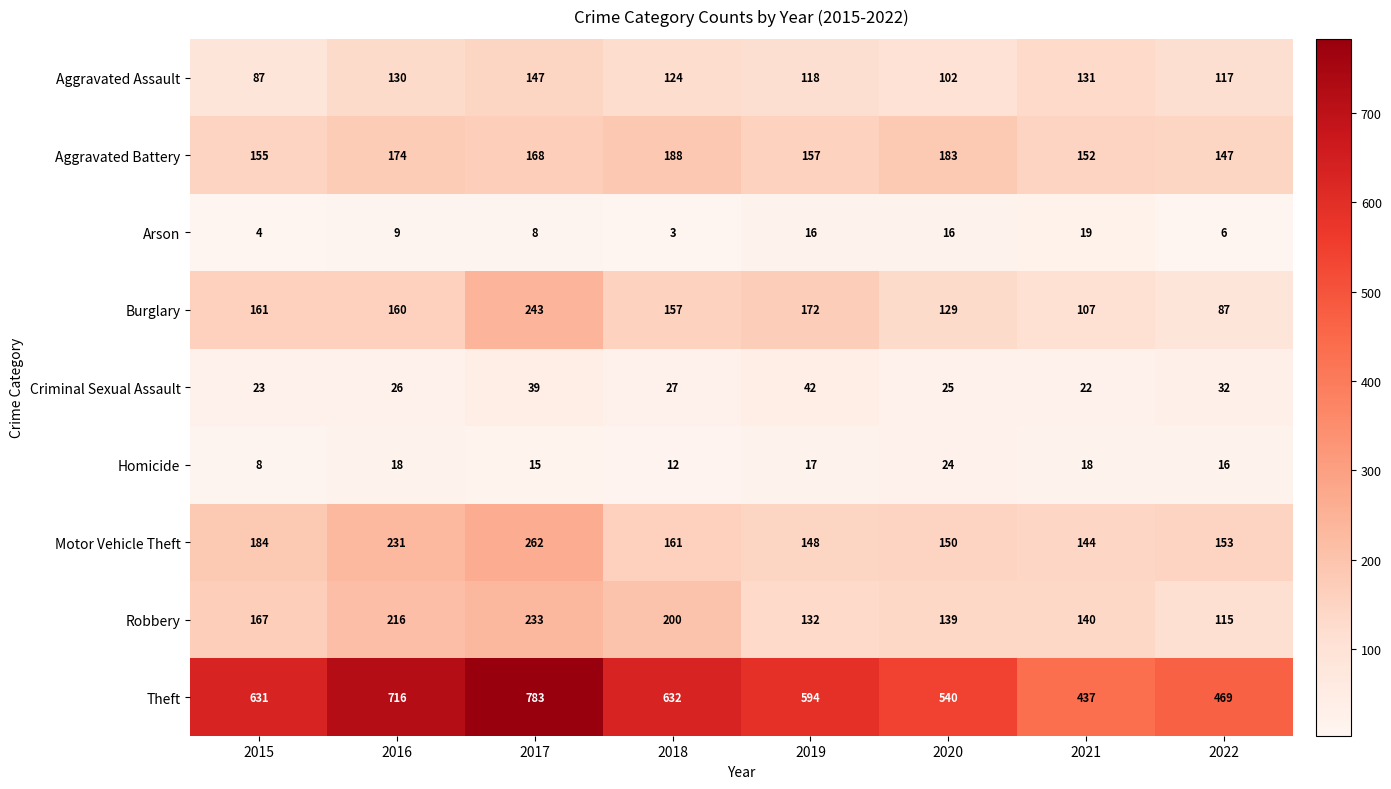

Count the number of categories in the chart.

8